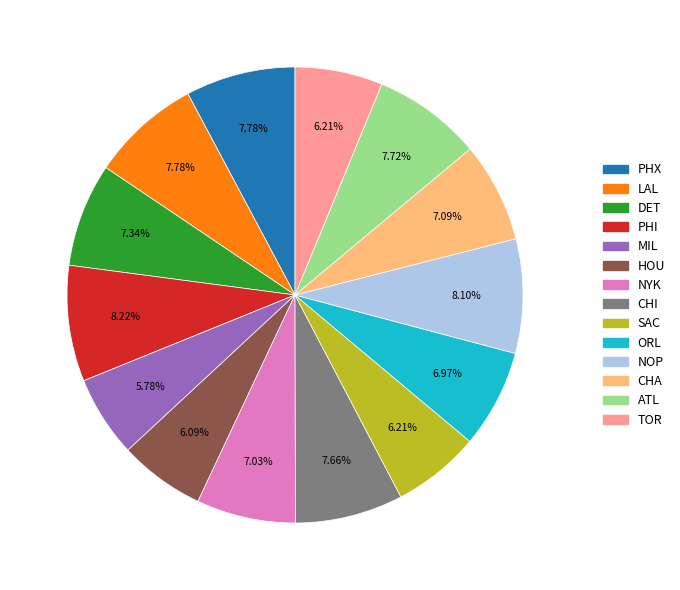

True or false: LAL accounts for 8% of the total.

True